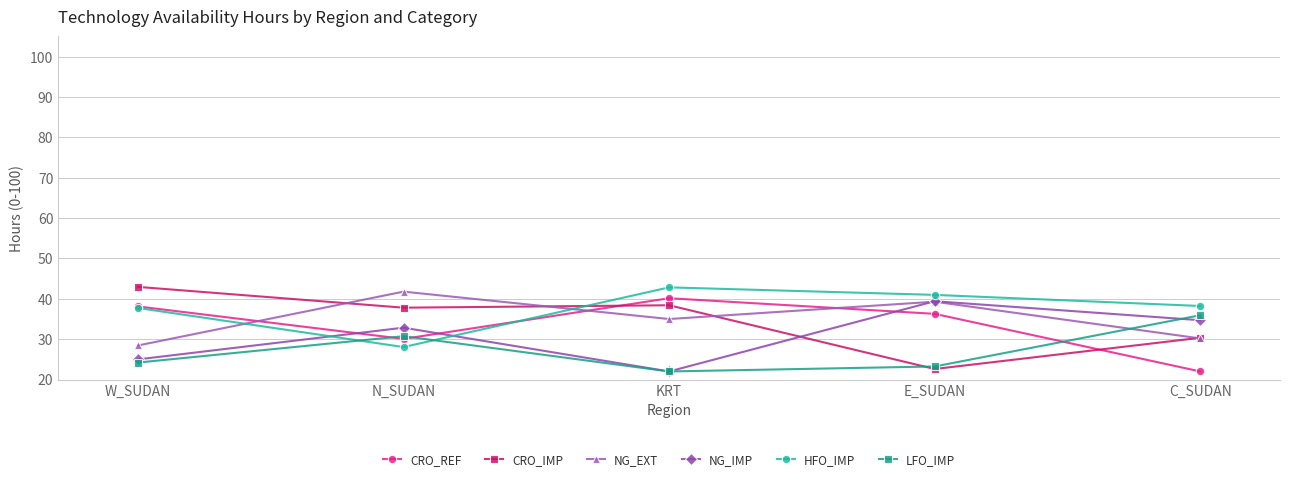

What is the lowest value of the NG_EXT series?

28.4